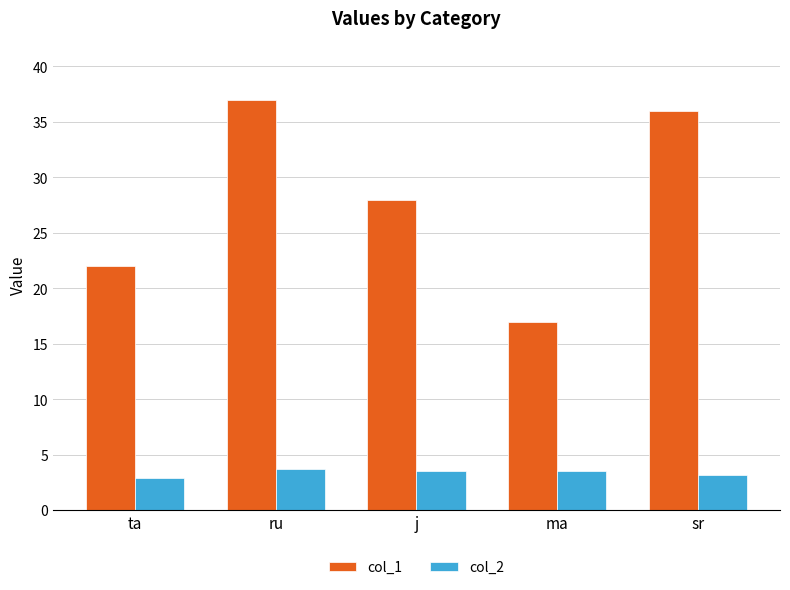

At which label does col_2 first exceed 3?

ru